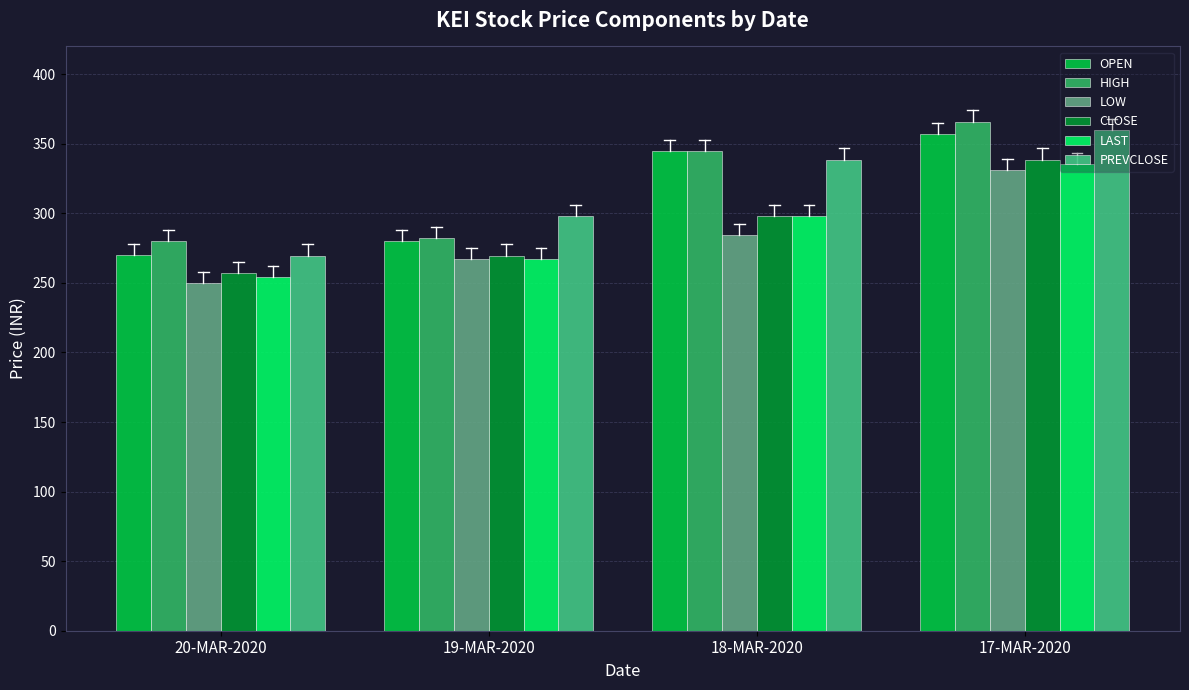

What is the difference between the second highest and second lowest values in the OPEN series?

65.0